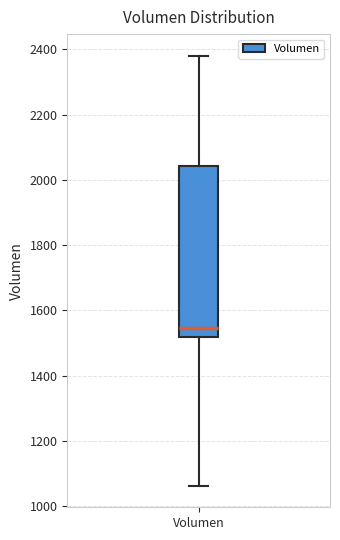

Transcribe this box plot: give where the median line is, the range the box spans, and where the two whiskers end, as read against the y-axis. The values are not printed on the chart, so give them approximately, as read against the axis.

median 1540, box 1520 to 2040, whiskers 1060 to 2380